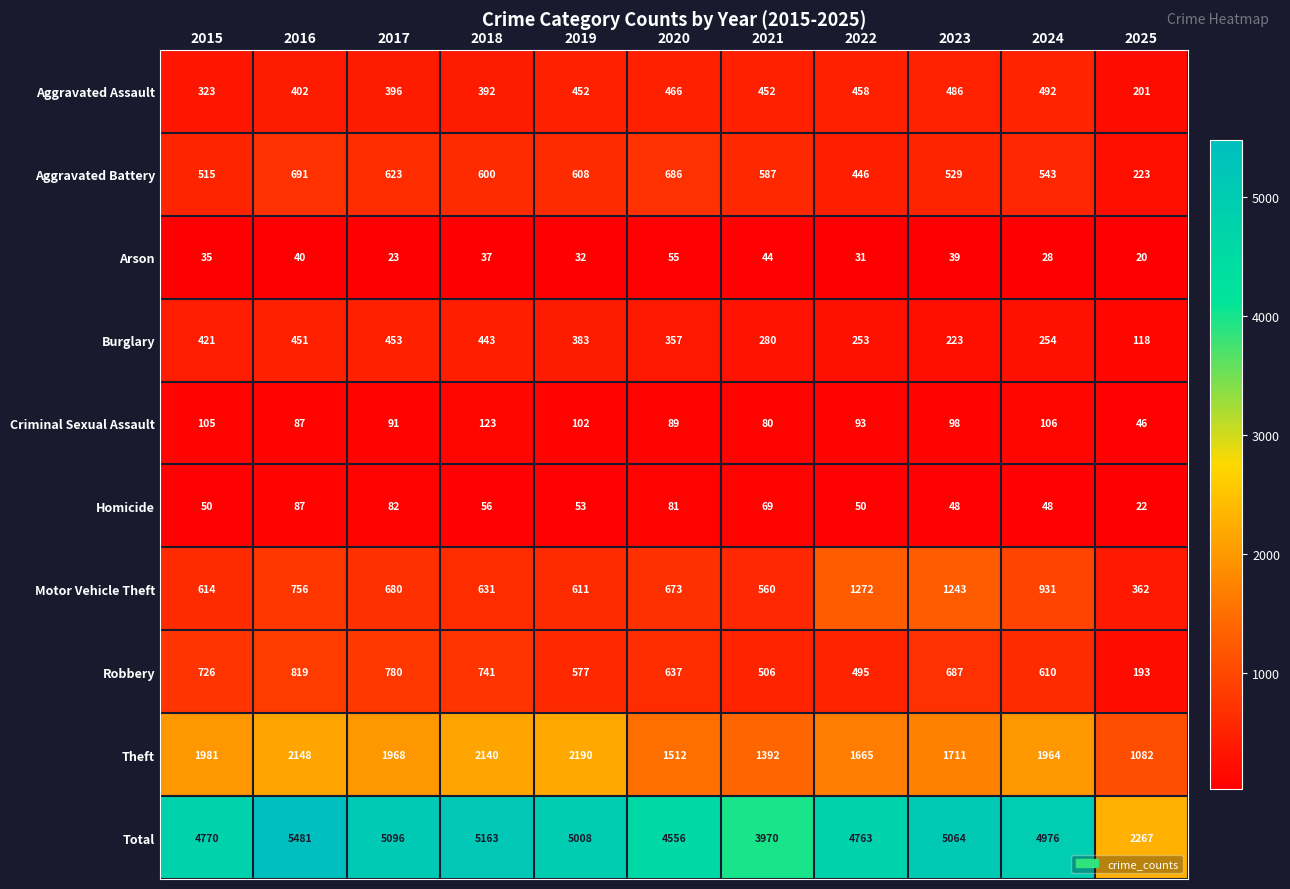

What is the lowest value of the Total series?

2267